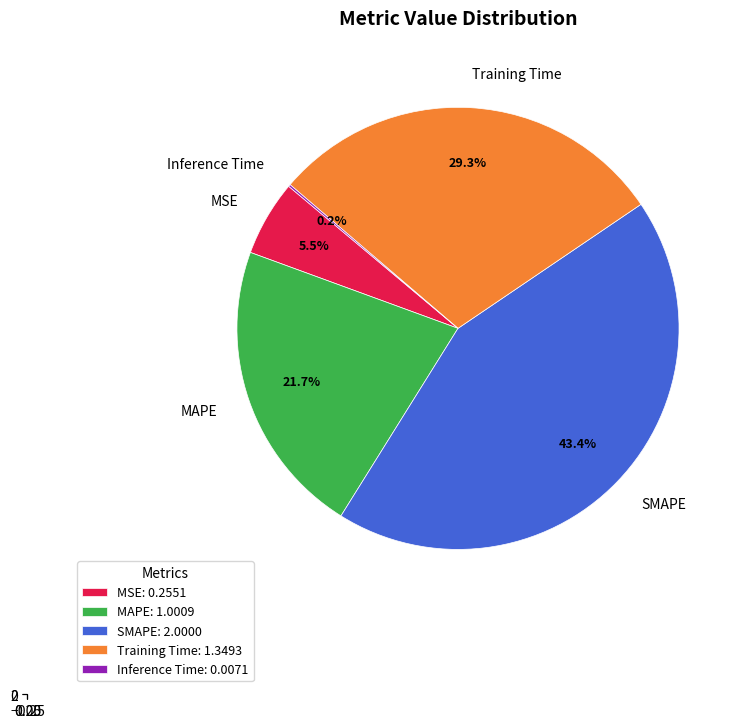

What is the change in value from MAPE to Training Time?

+0.3